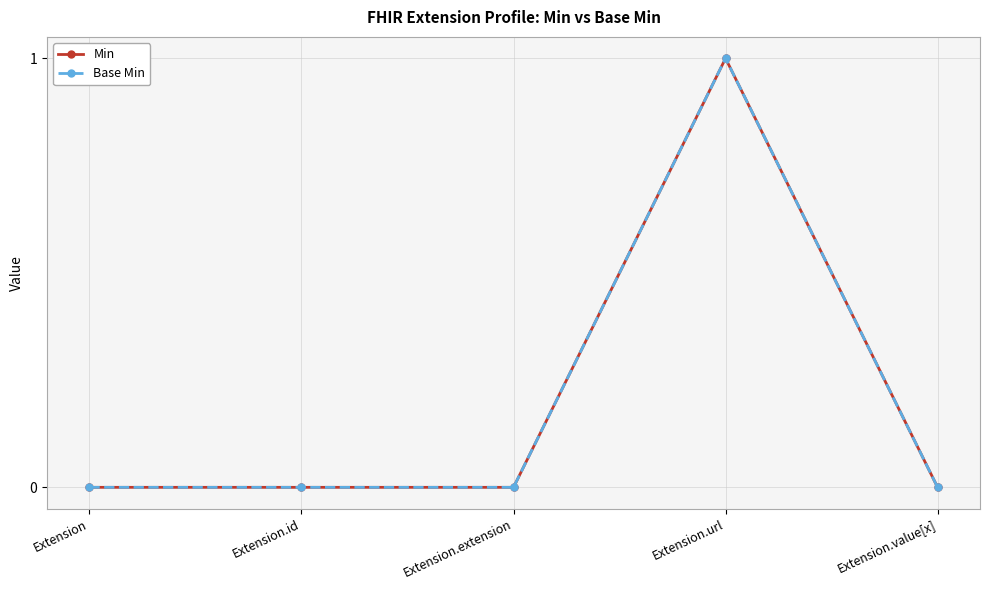

Is this an area chart (filled region under the line)?

No